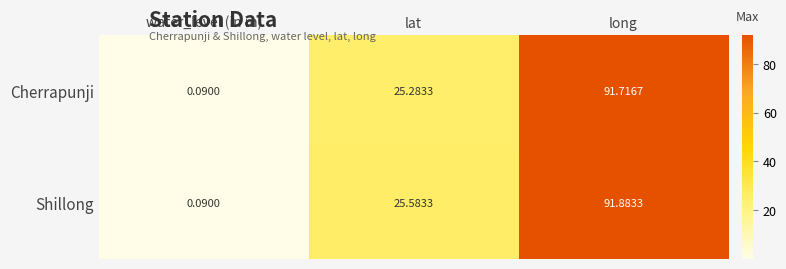

Rank the series at lat from highest to lowest value.

Shillong, Cherrapunji